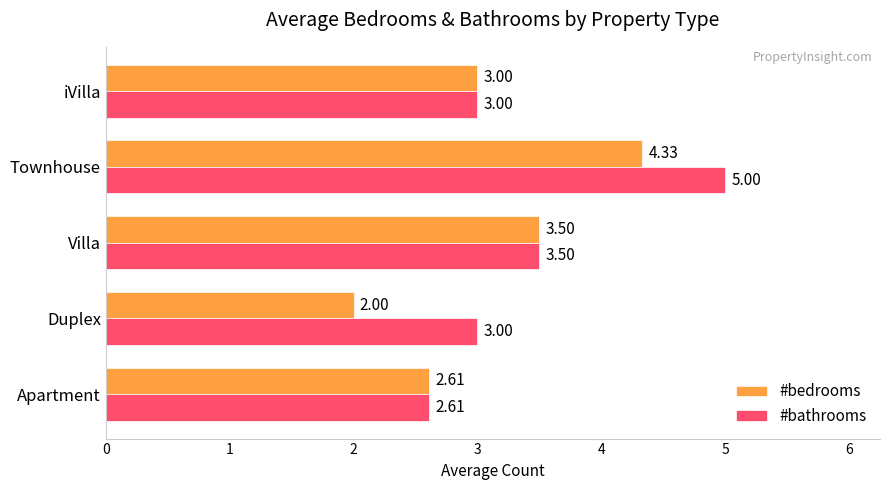

What are all the series names shown in the legend?

#bedrooms, #bathrooms